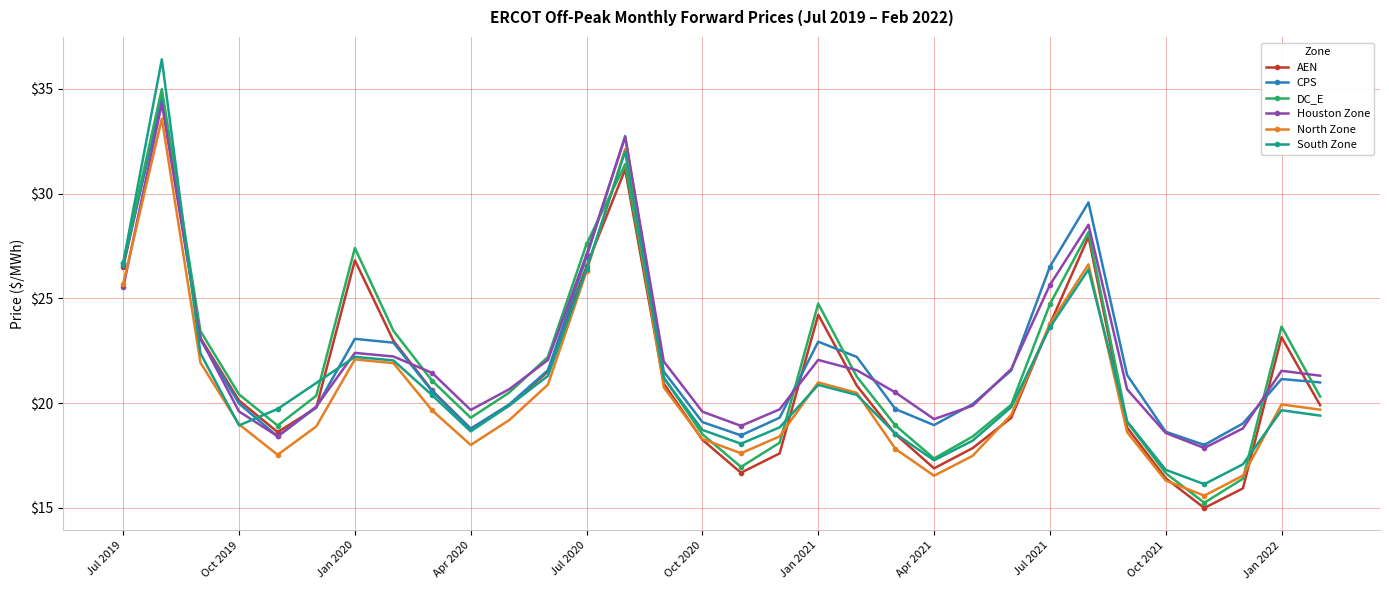

What is the value of the North Zone point at the 8th from the left?

21.9